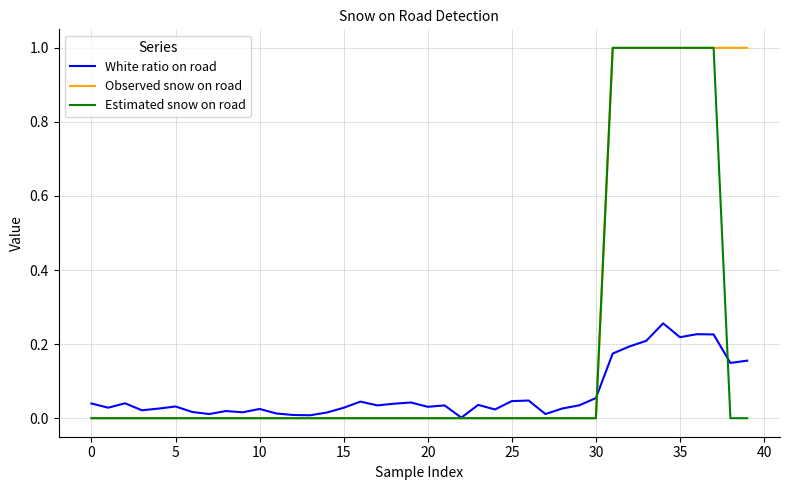

Which series has the largest total across all categories?

Observed snow on road